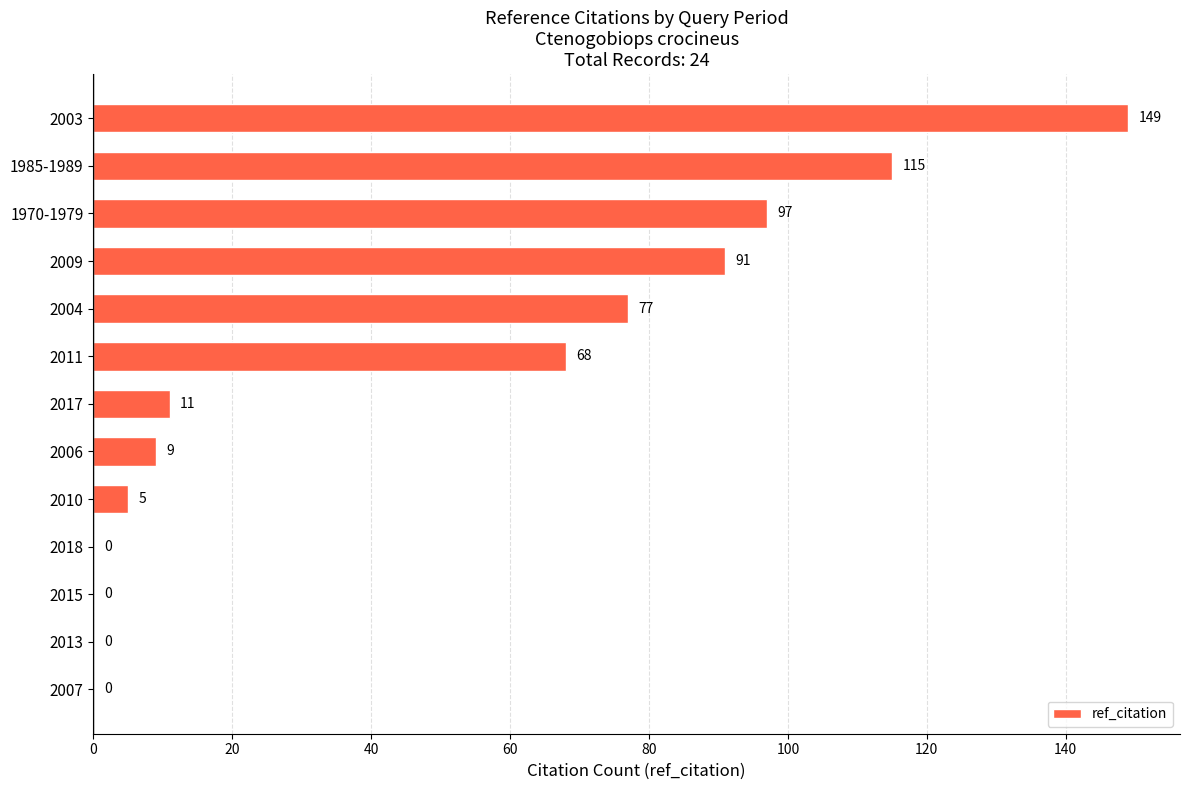

How many positive values are there?

9